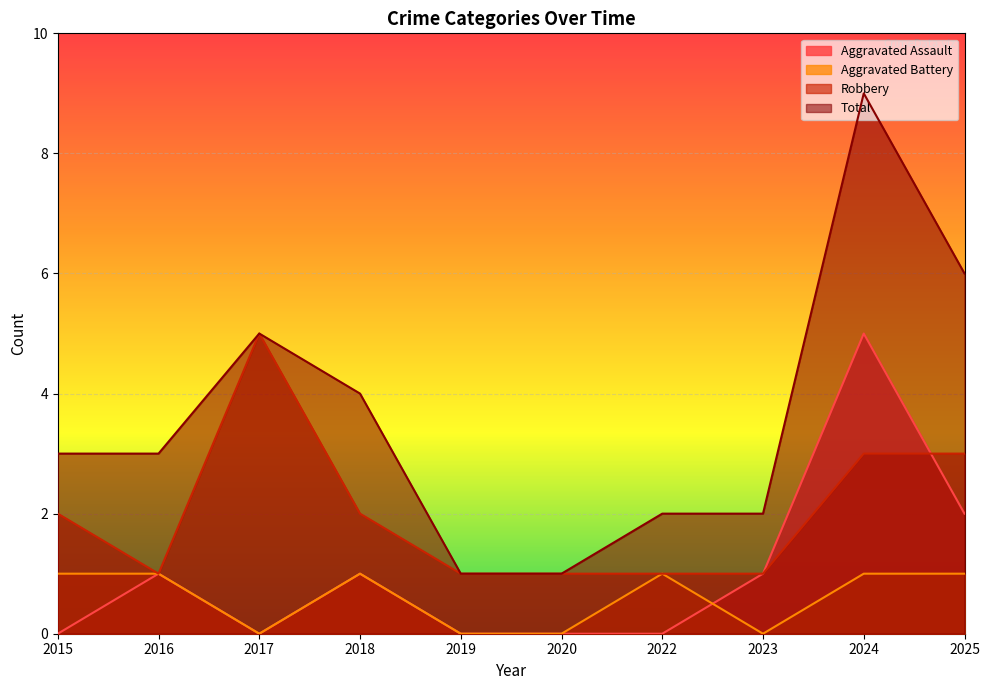

The value of Aggravated Assault at 2015 is 0. True or false?

True